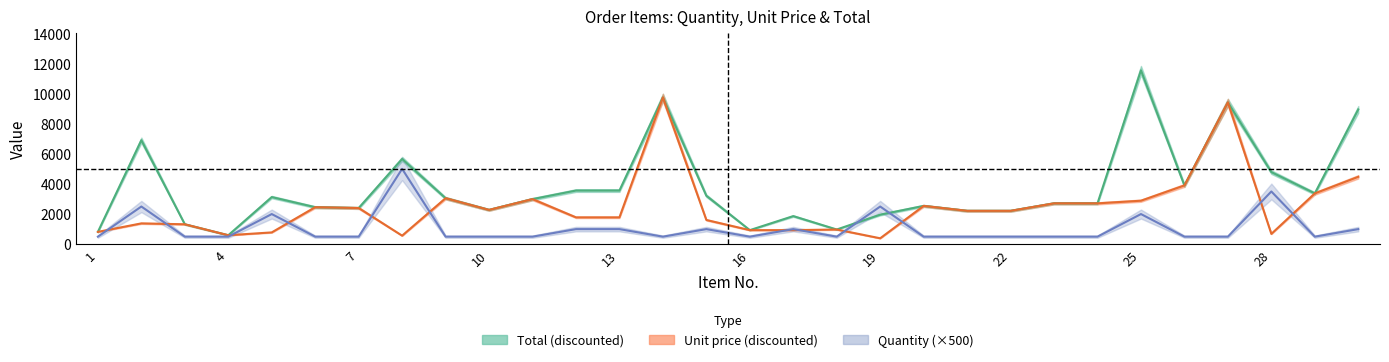

What is the maximum value shown in the chart?

11544.0